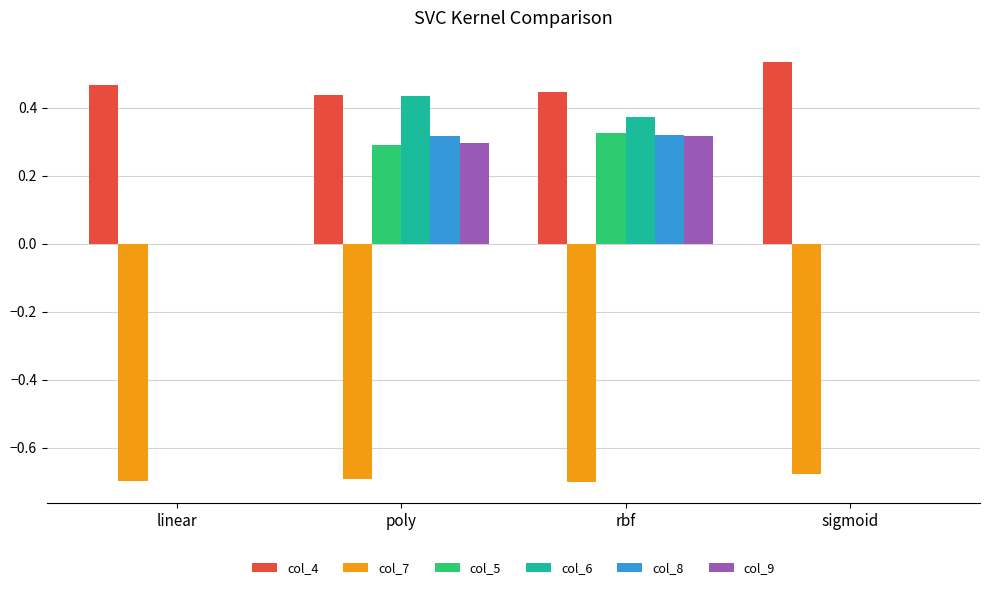

Which label corresponds to the largest value in the chart?

sigmoid